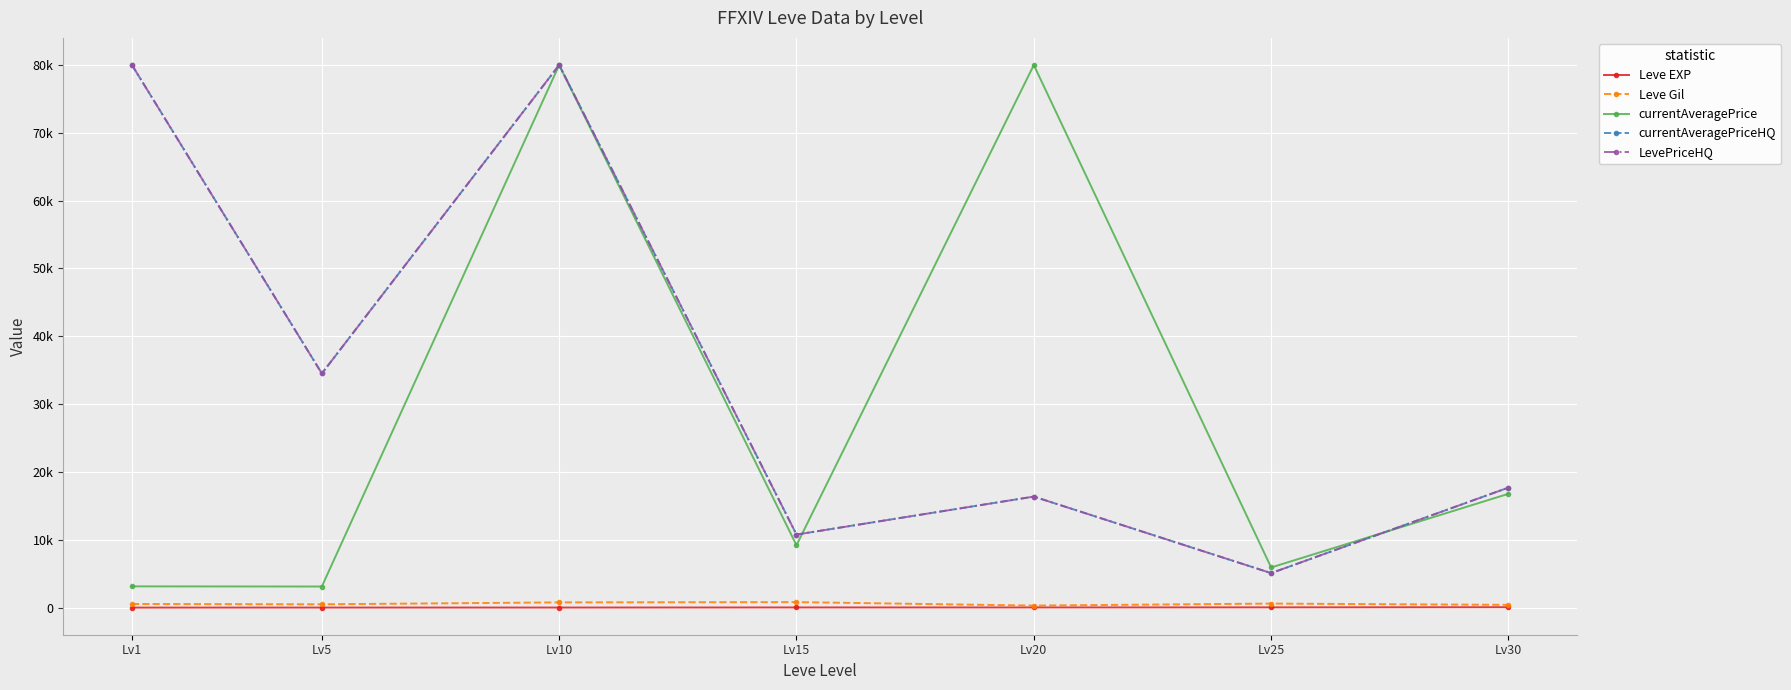

Which label corresponds to the largest value in the chart?

Lv10